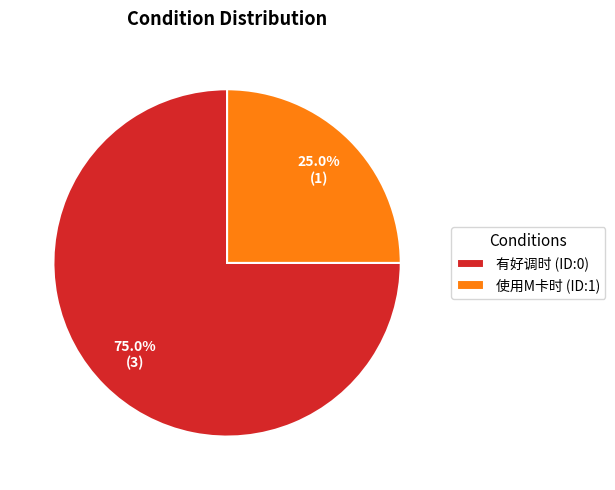

To the nearest percent, what is the difference between the 使用M卡时 (ID:1) and 有好调时 (ID:0) slice percentages?

50%